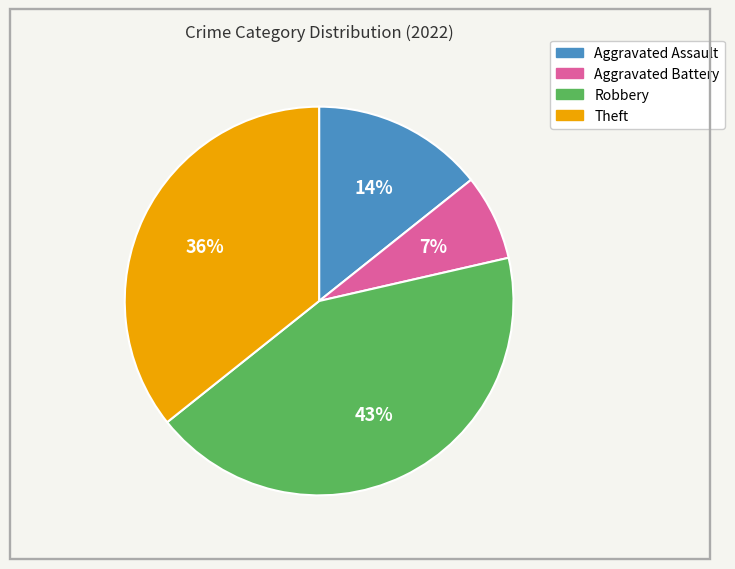

Is there a majority slice in this chart?

No